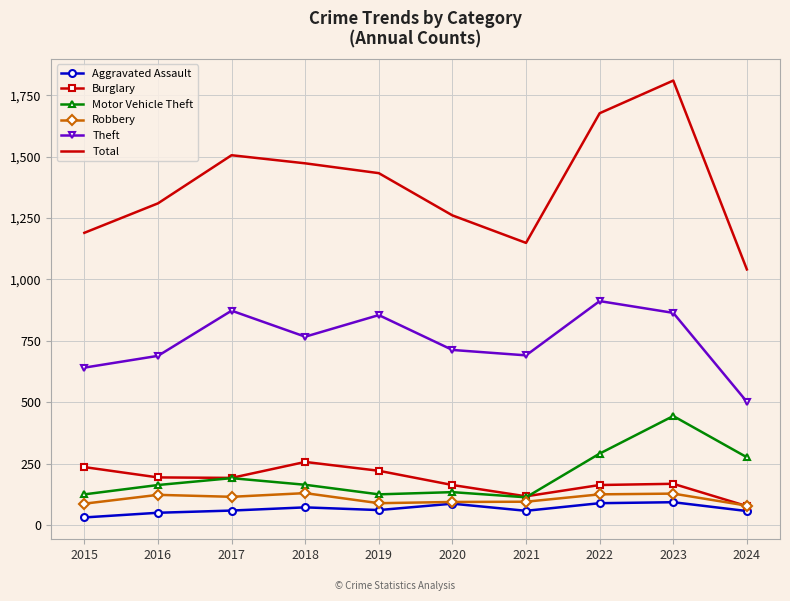

Which series has the largest total across all categories?

Total